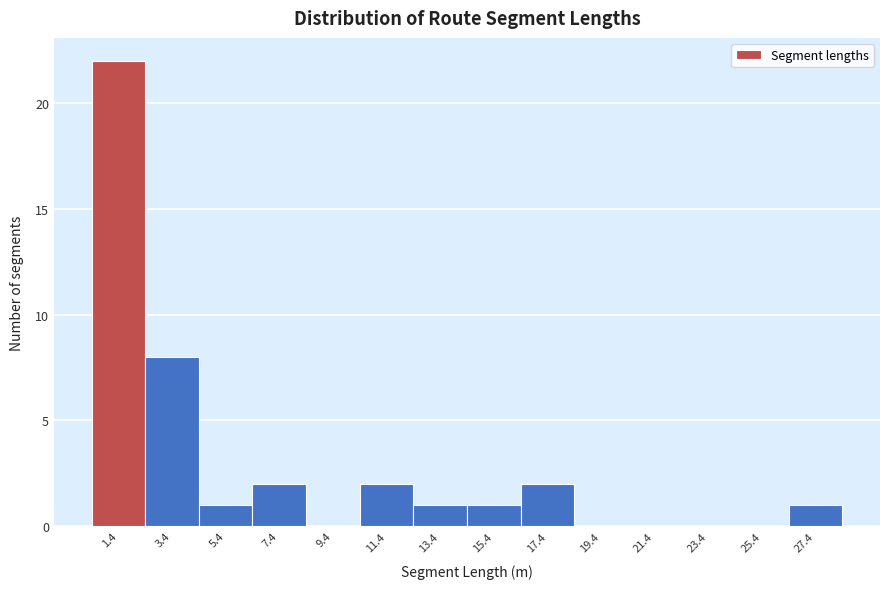

Reading left to right, what are all the values shown in this chart?

1.4=22	3.4=8	5.4=1	7.4=2	9.4=0	11.4=2	13.4=1	15.4=1	17.4=2	19.4=0	21.4=0	23.4=0	25.4=0	27.4=1